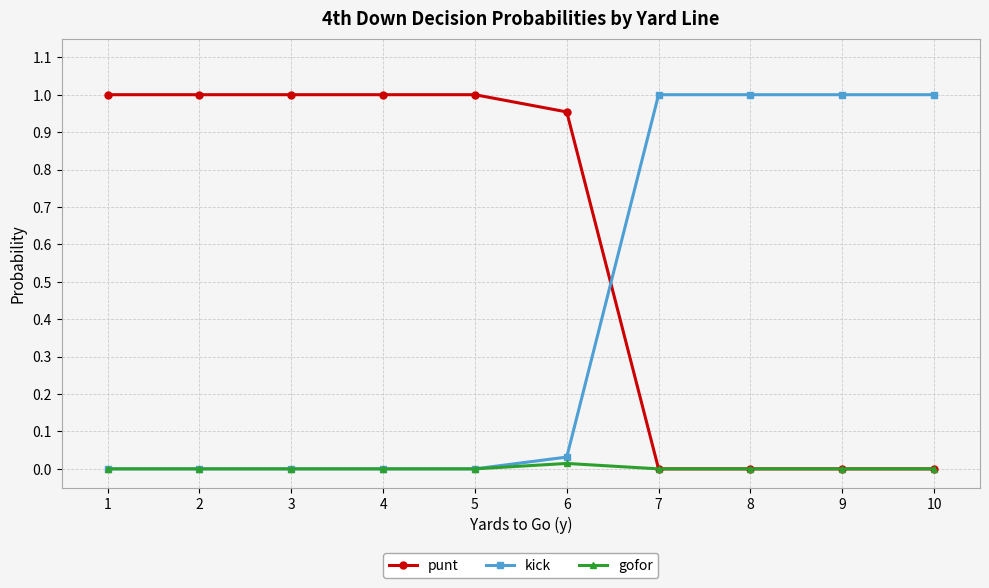

After their last crossing, which series has the higher values: kick or punt?

kick